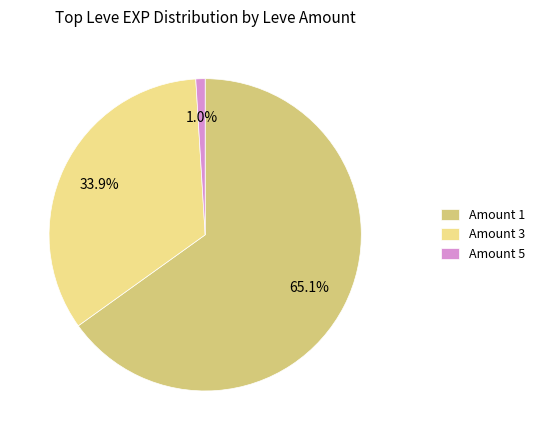

Which category has the biggest portion of the pie?

Amount 1